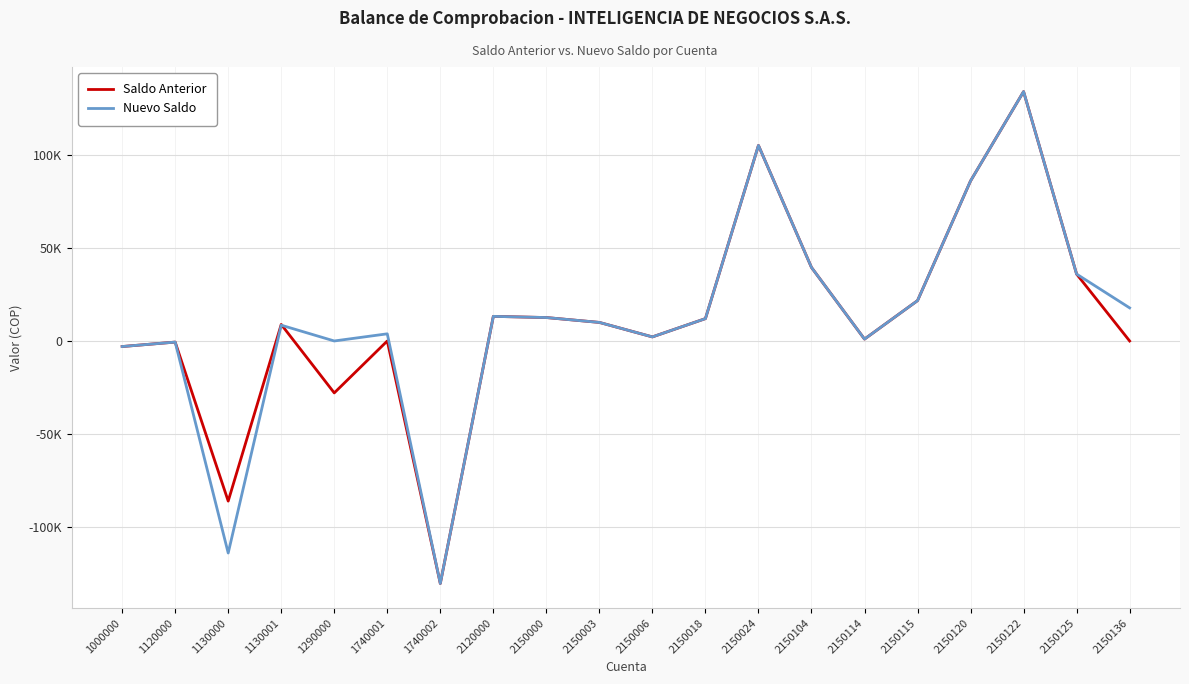

Is it true that Nuevo Saldo equals 2191.2 at 2150006?

True